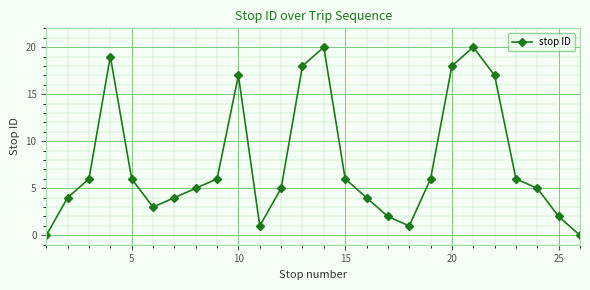

How many values are below 6?

13